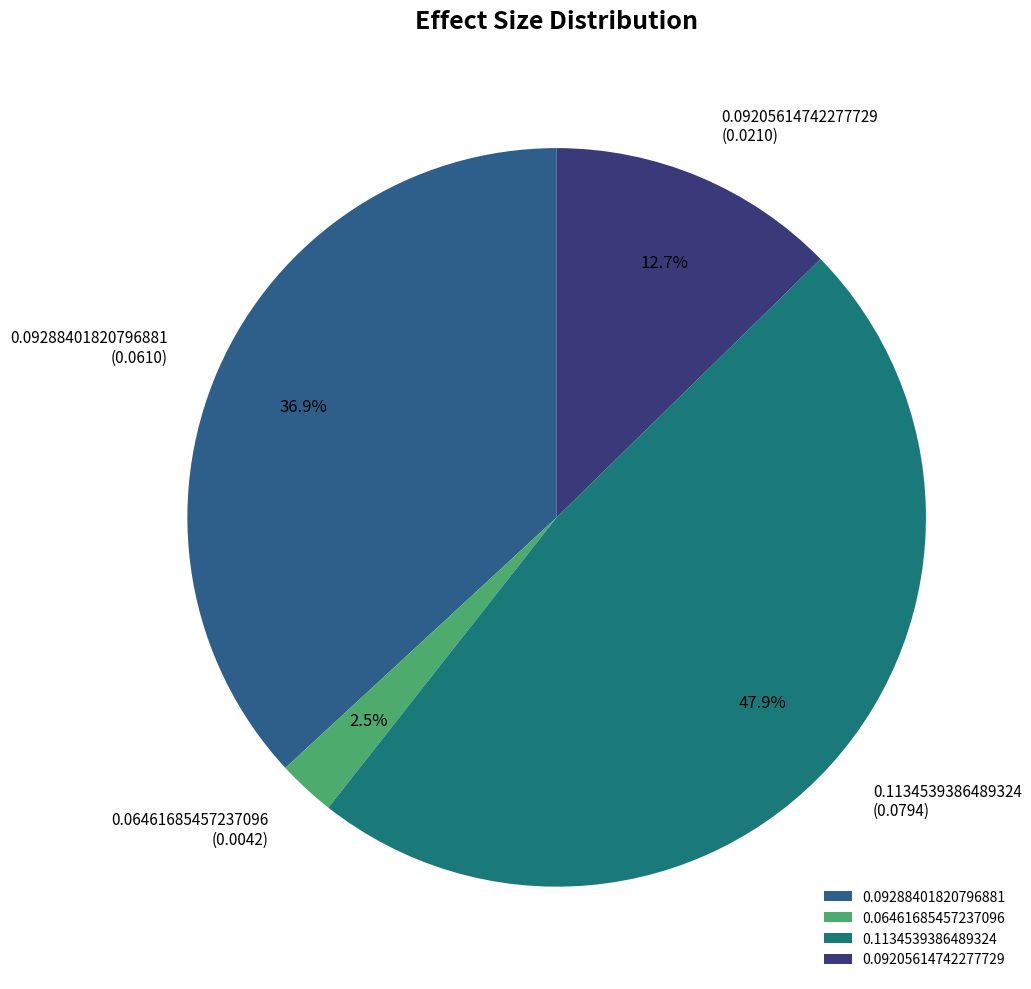

True or false: 0.06461685457237096 accounts for 11% of the total.

False